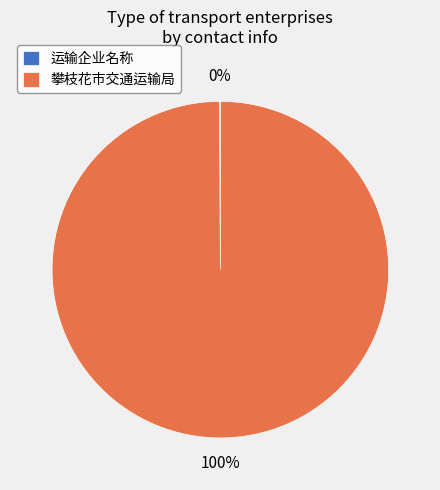

To the nearest percent, what is the difference between the largest and smallest slice percentages?

100%